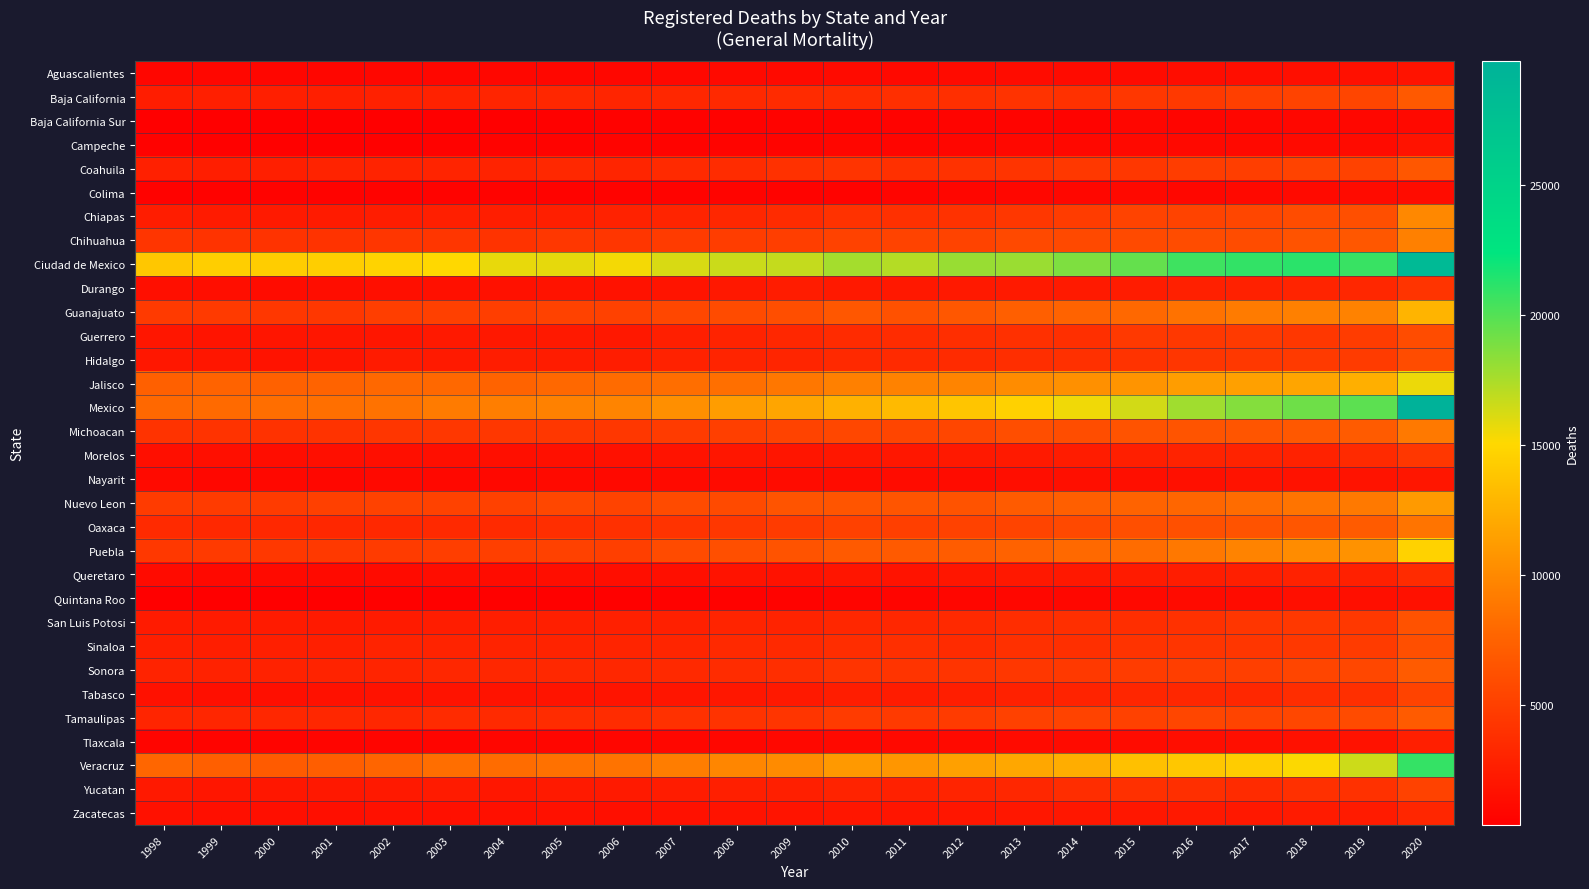

Count the number of data series in this chart.

32